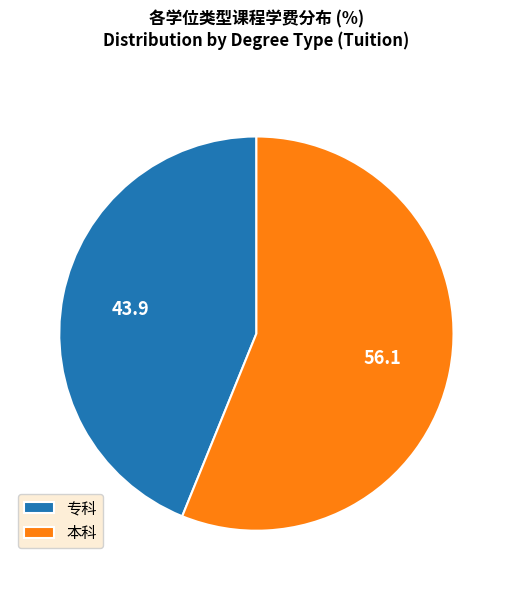

Approximately how many times larger is the value at 本科 compared to 专科?

1.3